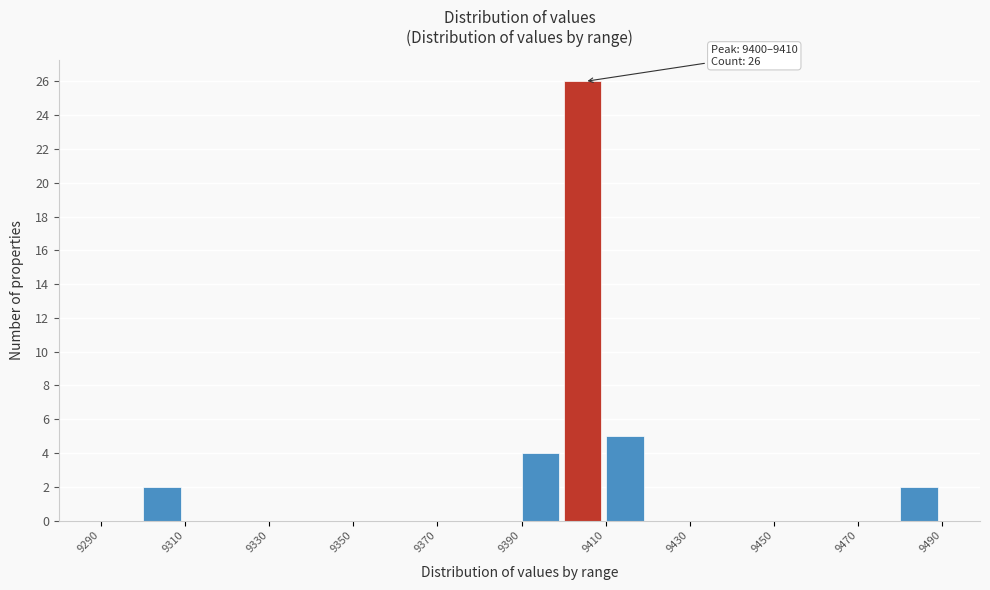

Which range on the x-axis has the tallest bar?

9400 to 9410